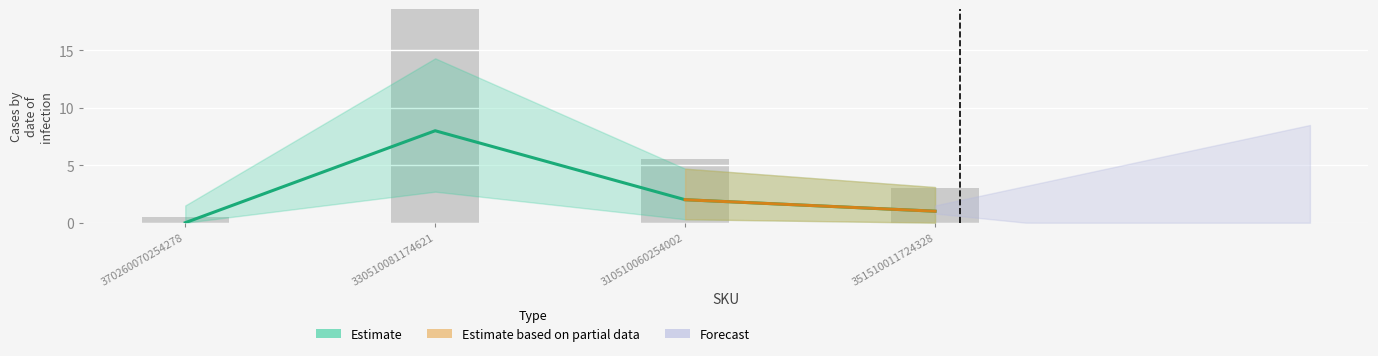

True or false: the data shows 12 at 330510081174621.

False